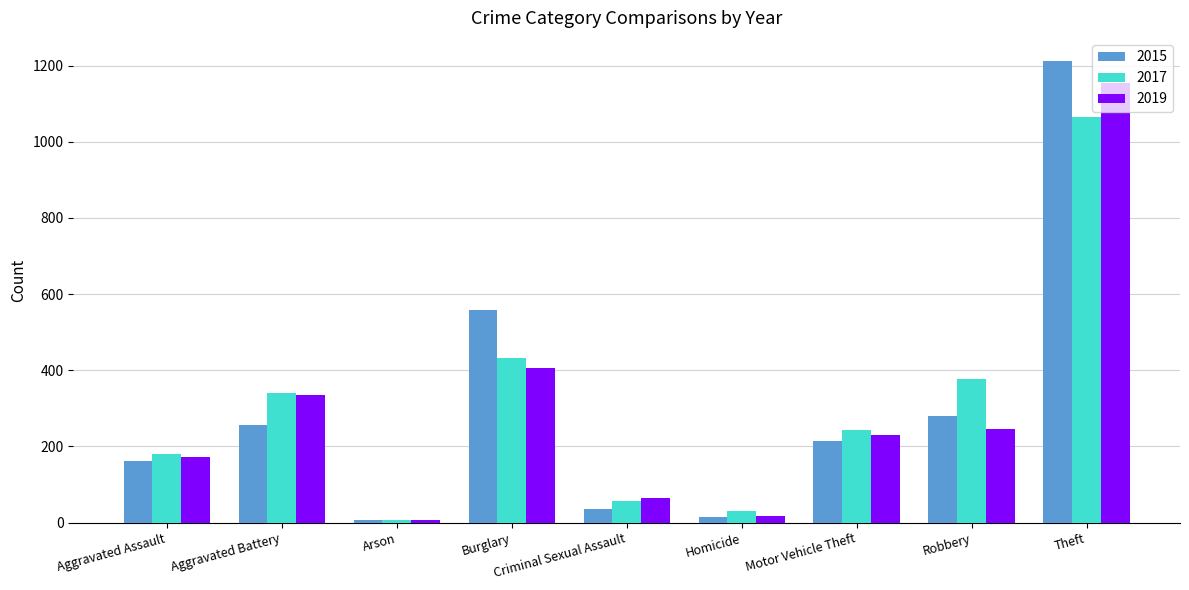

At how many categories does at least one series exceed 994?

1